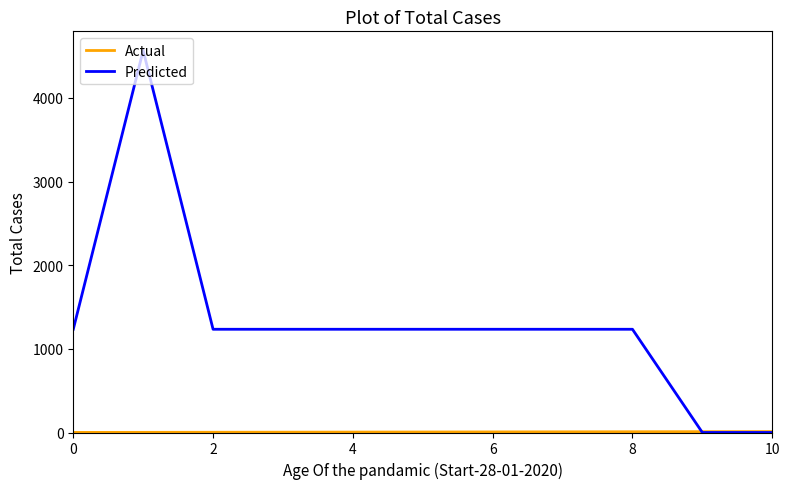

Which series has the largest total across all categories?

Predicted